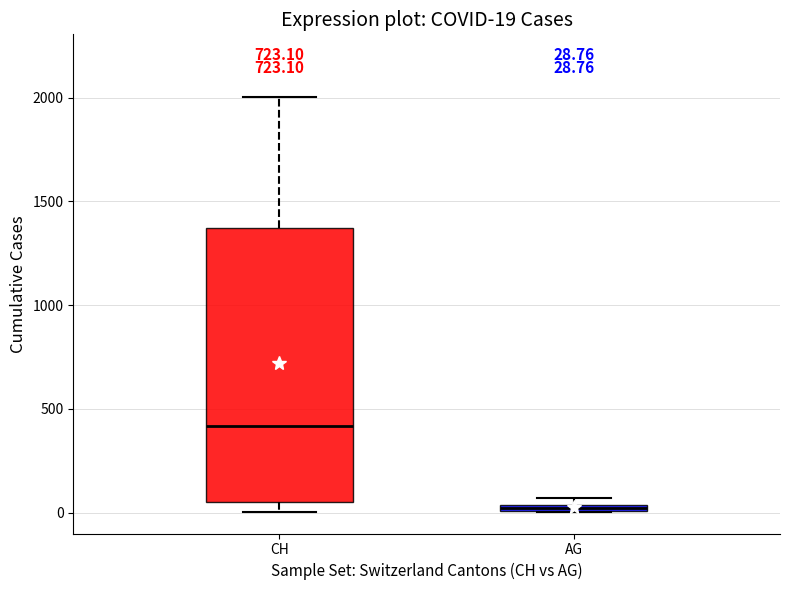

Comparing the boxes themselves (not the whiskers), which one is the tallest?

CH